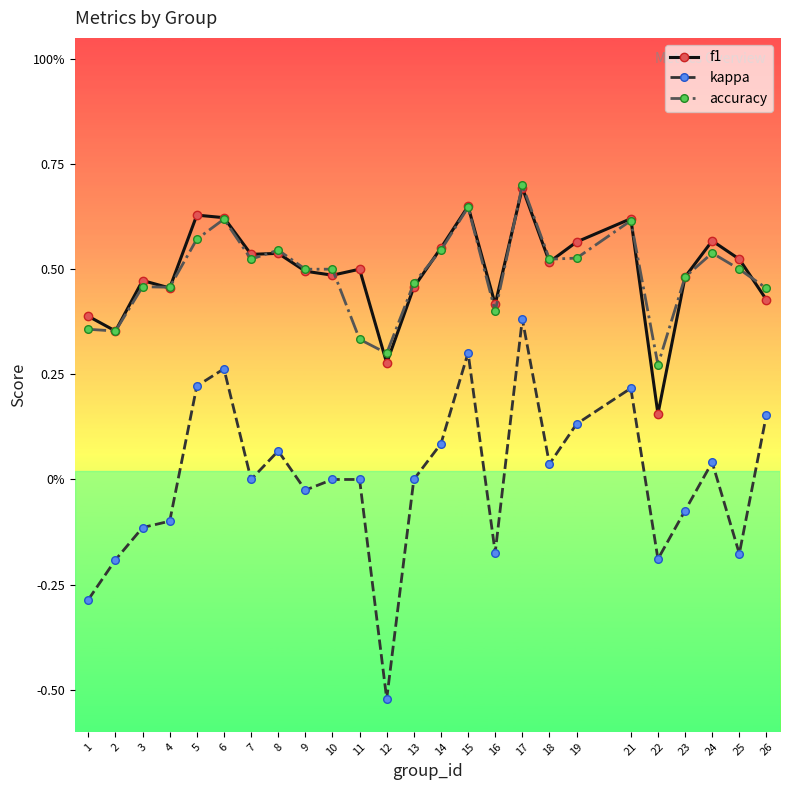

What are all the series names shown in the legend?

f1, kappa, accuracy